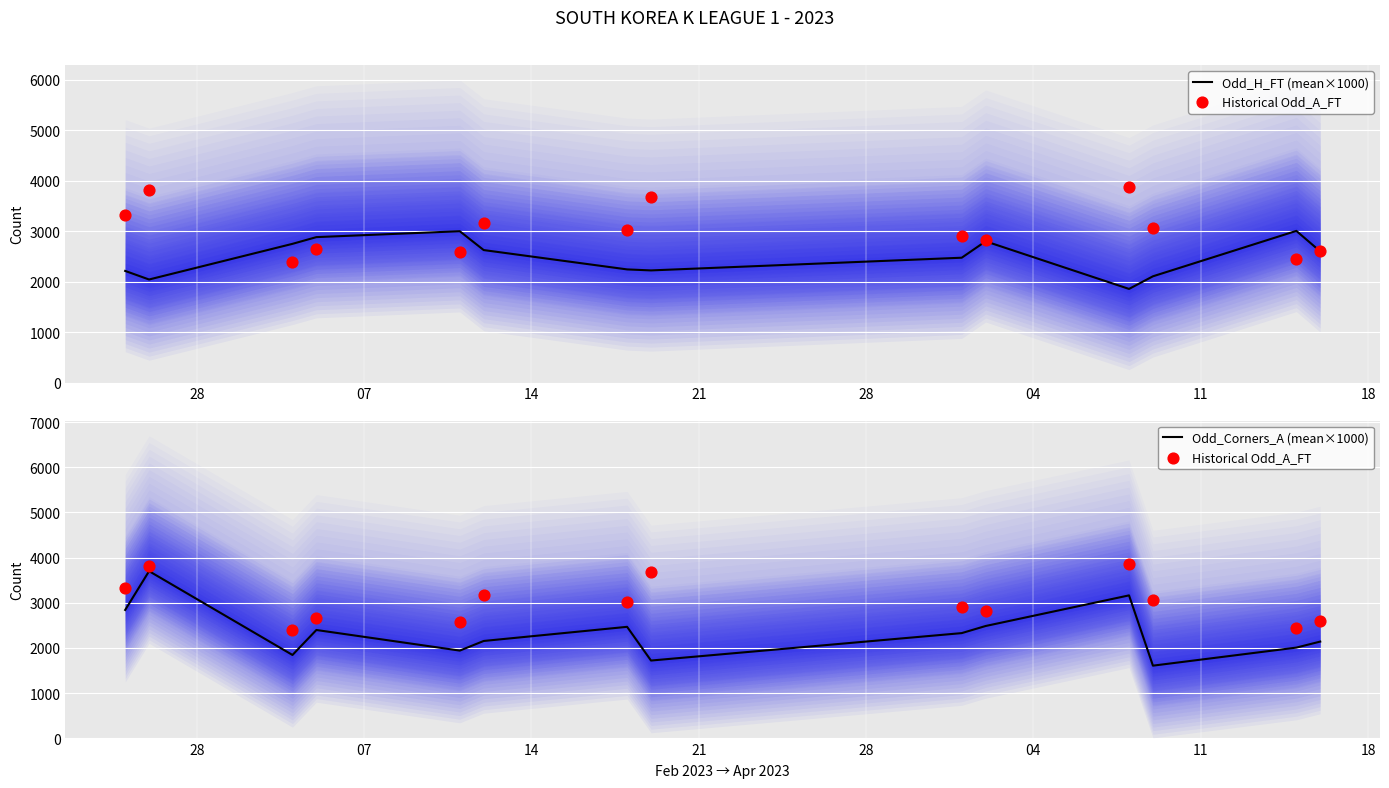

Which series has the largest total across all categories?

Historical Odd_A_FT